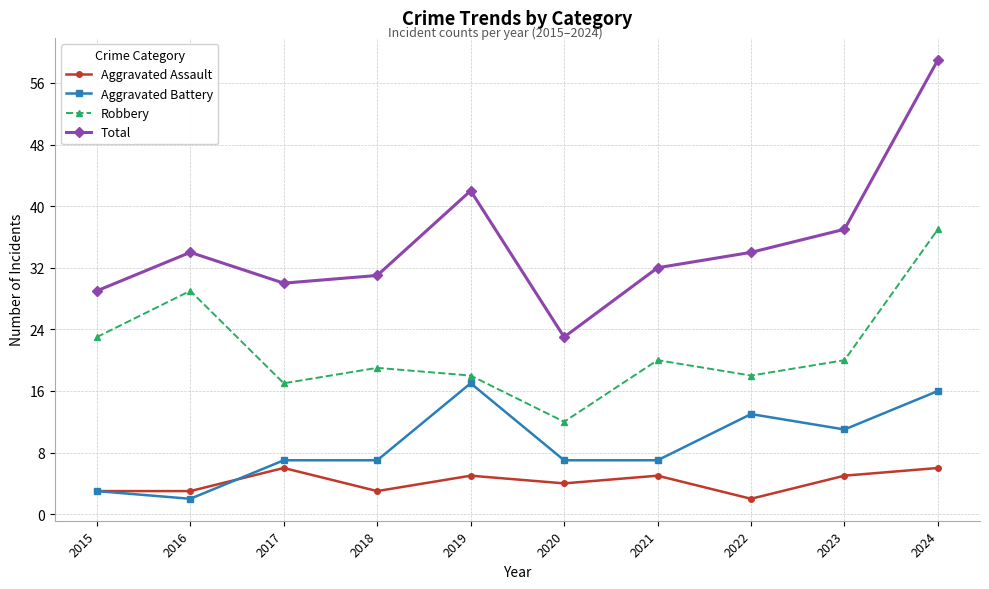

How many values in the Robbery series are below 20?

5